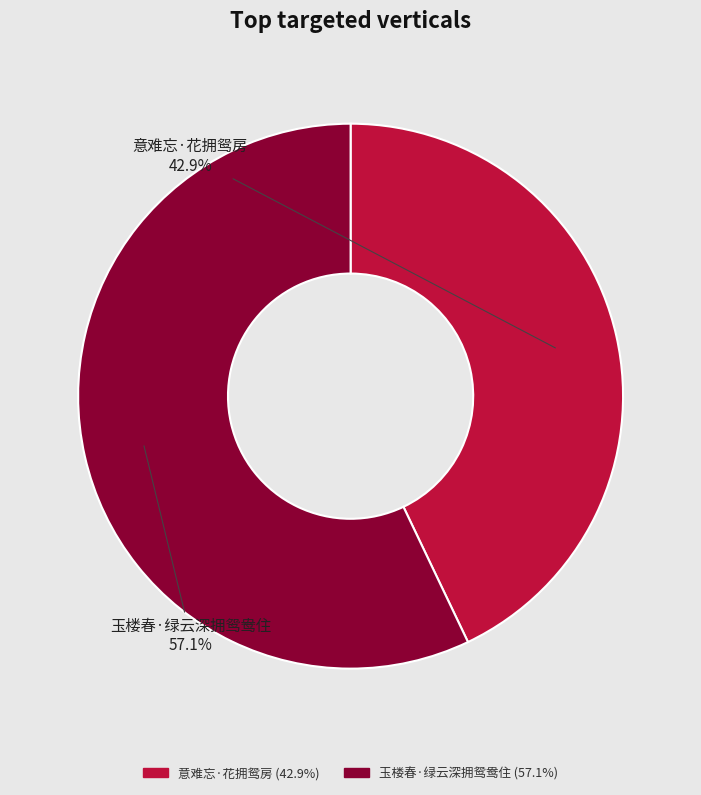

What percentage is the 意难忘·花拥鸳房 slice, to the nearest percent?

43%